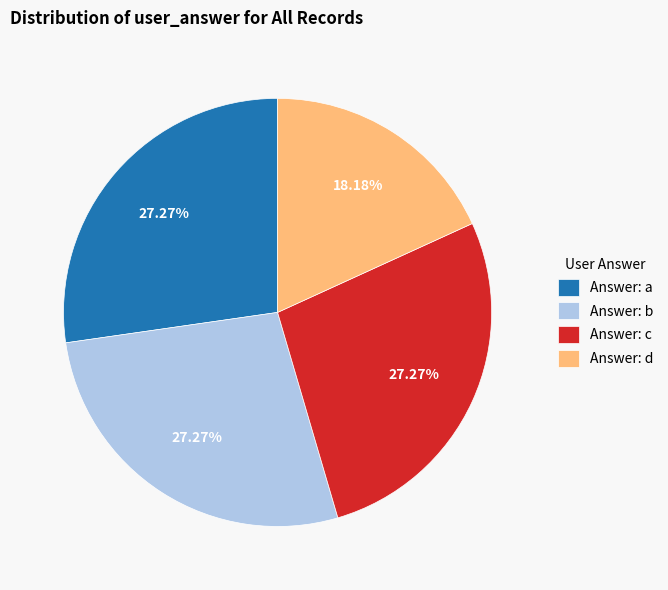

Is Answer: d the majority of the pie?

No